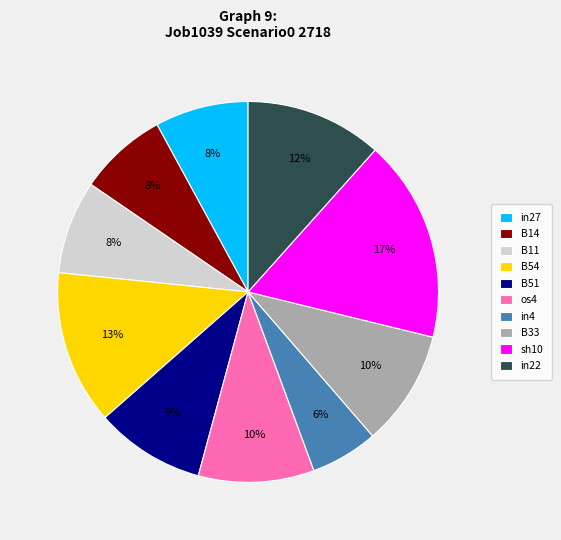

Does any single category account for the majority?

No